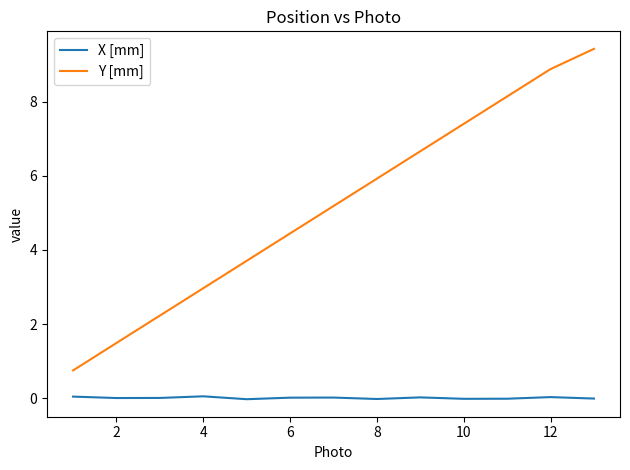

List the series in order of their peak value, lowest first.

X [mm], Y [mm]